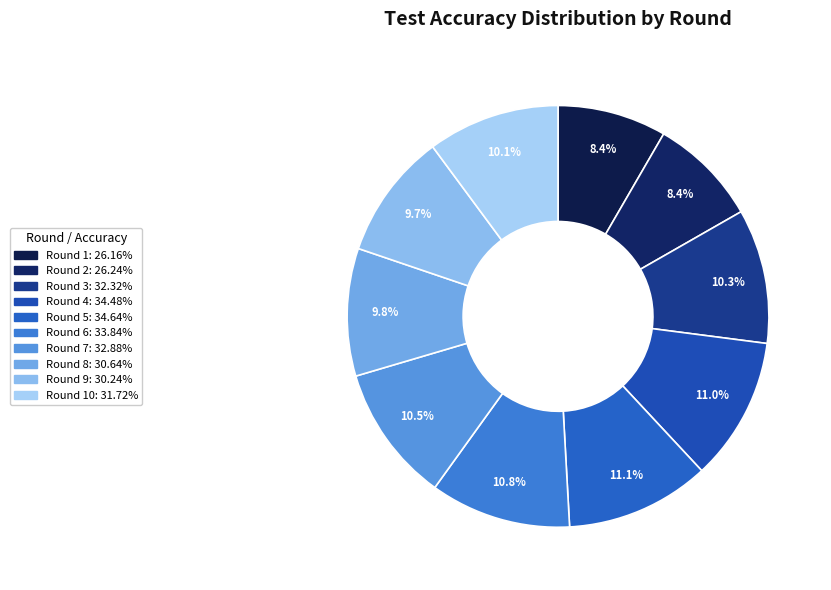

Which slice is the largest?

Round 5